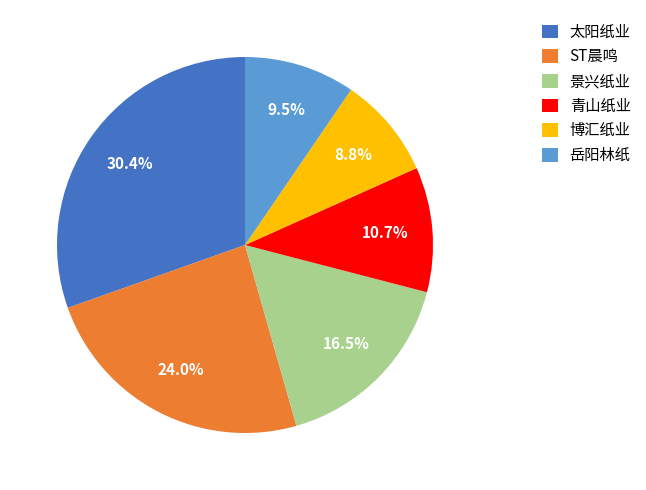

To the nearest percent, what percentage of the pie is 太阳纸业?

30%